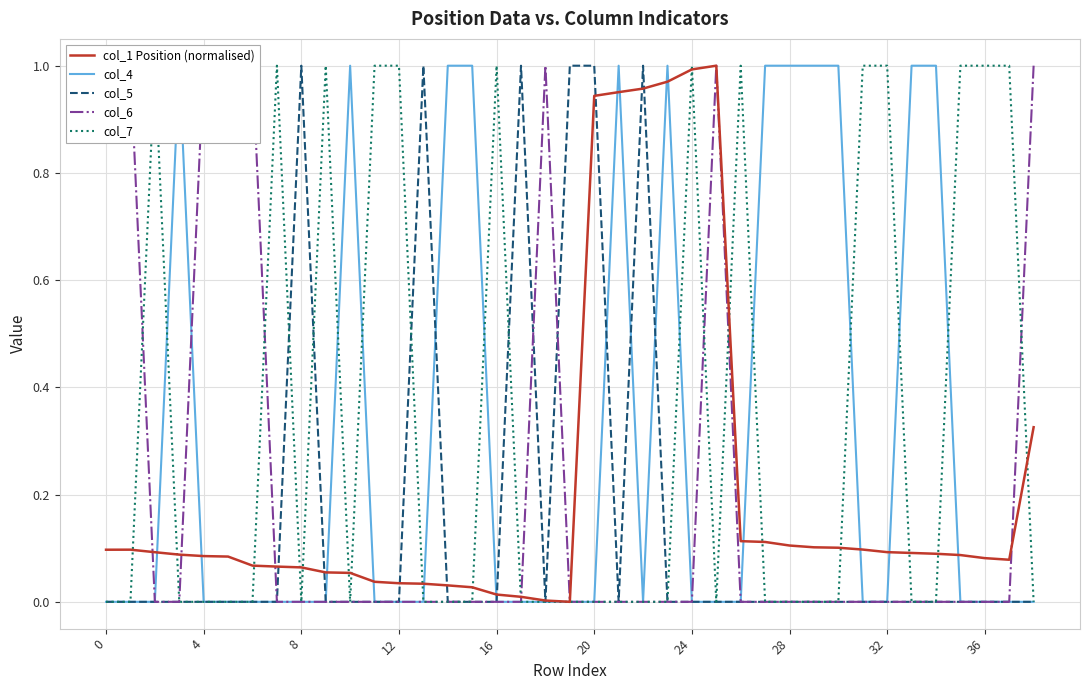

List the series in order of their peak value, highest first.

col_1 Position (normalised), col_4, col_5, col_6, col_7